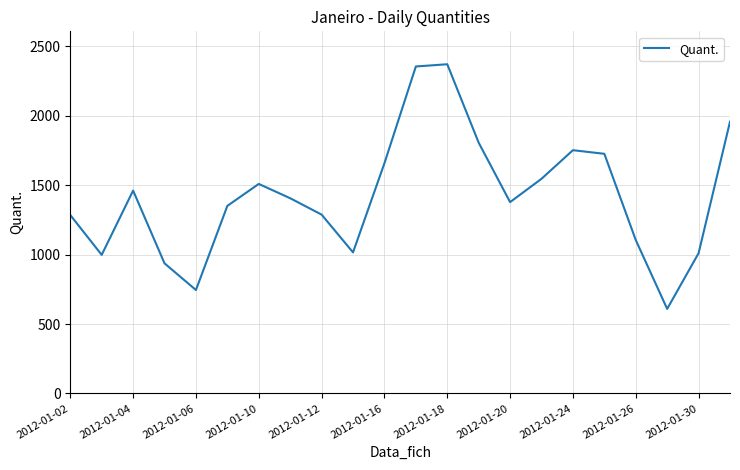

What is the minimum value shown in the chart?

609